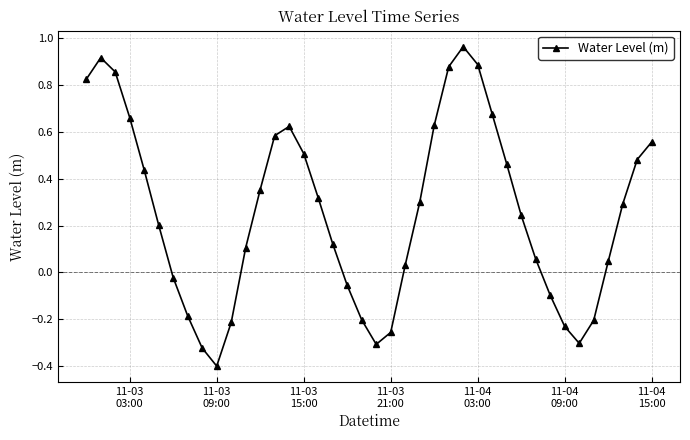

What is the sum of all values?

10.2